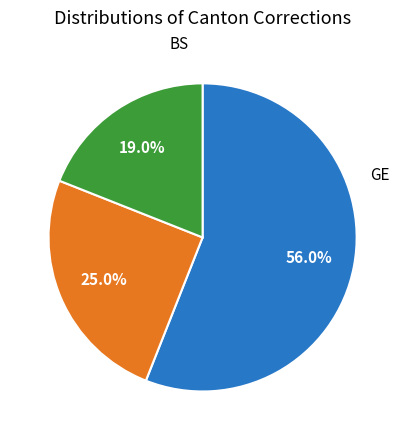

Which slice is the largest?

GE